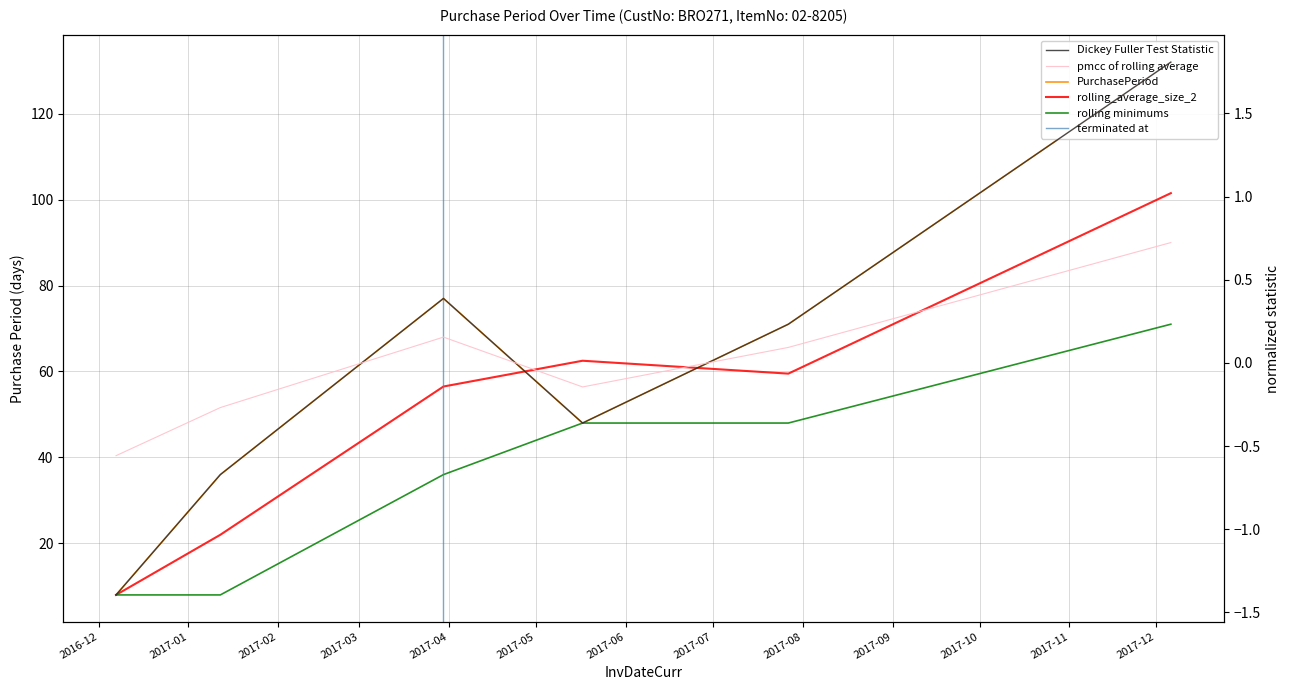

What is the value of the 2nd point from the left?

36